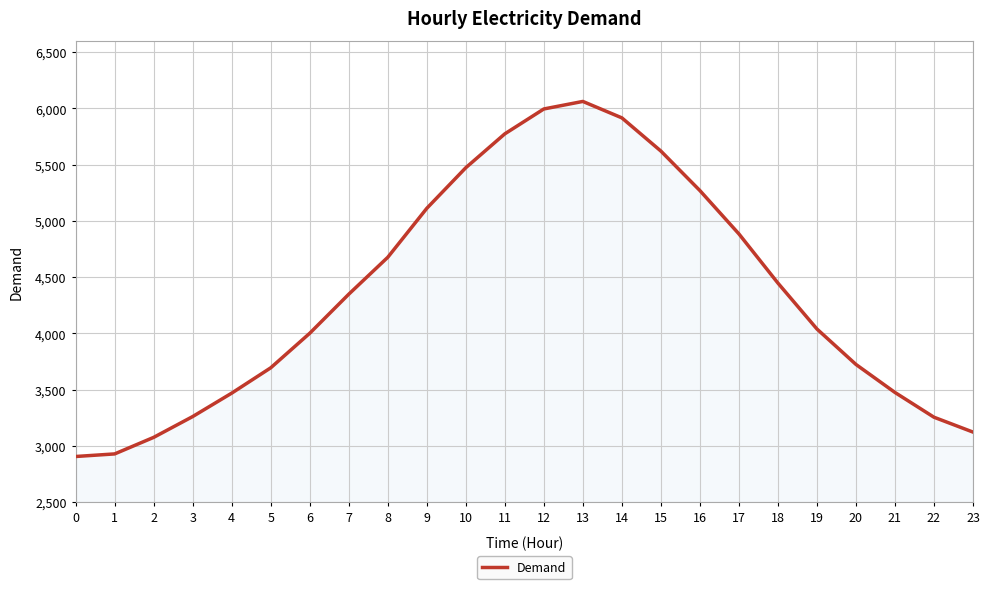

What is the change in value from 0 to 23?

+217